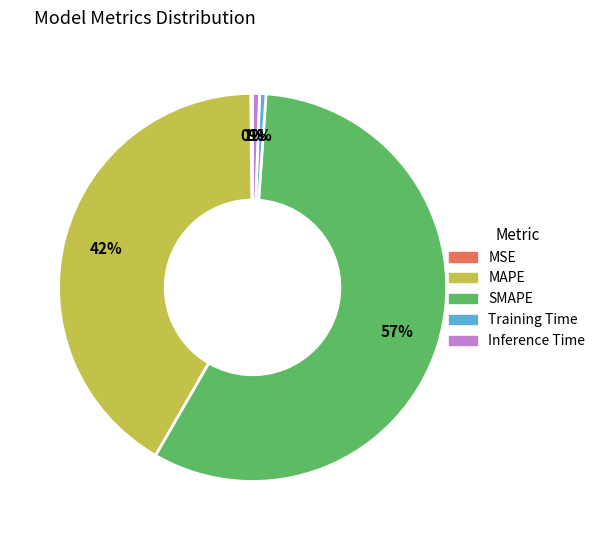

True or false: SMAPE accounts for 71% of the total.

False